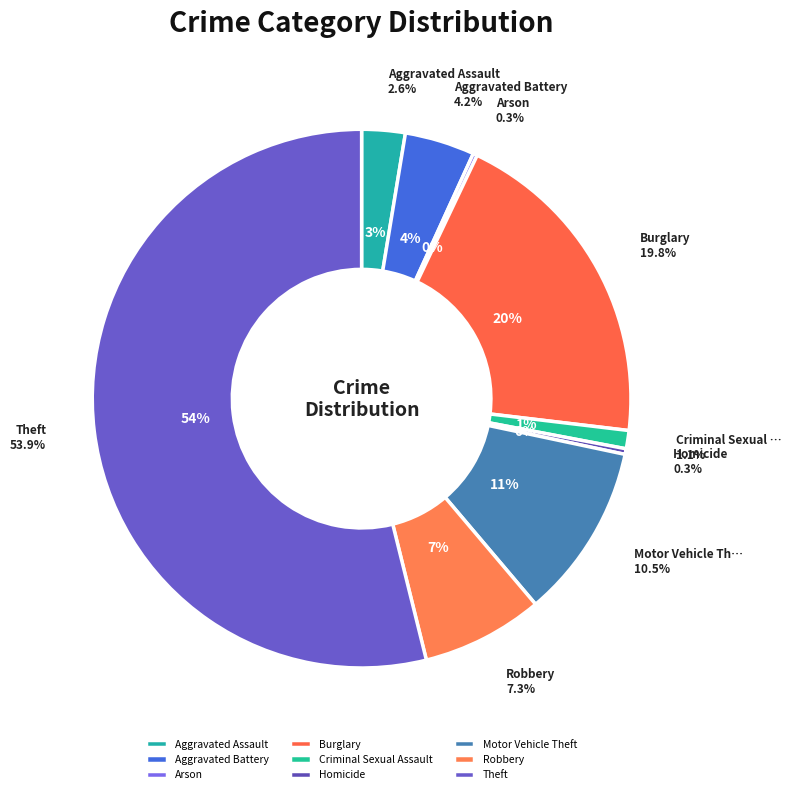

Is Theft the majority of the pie?

Yes